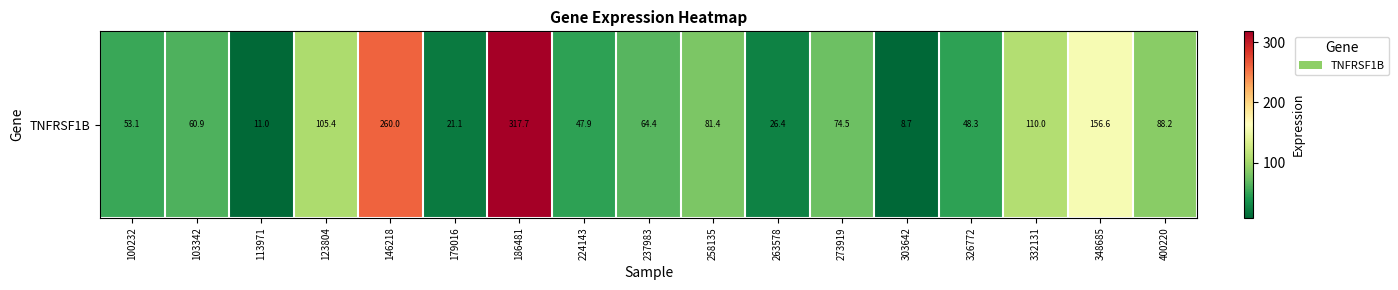

Which label corresponds to the largest value in the chart?

186481